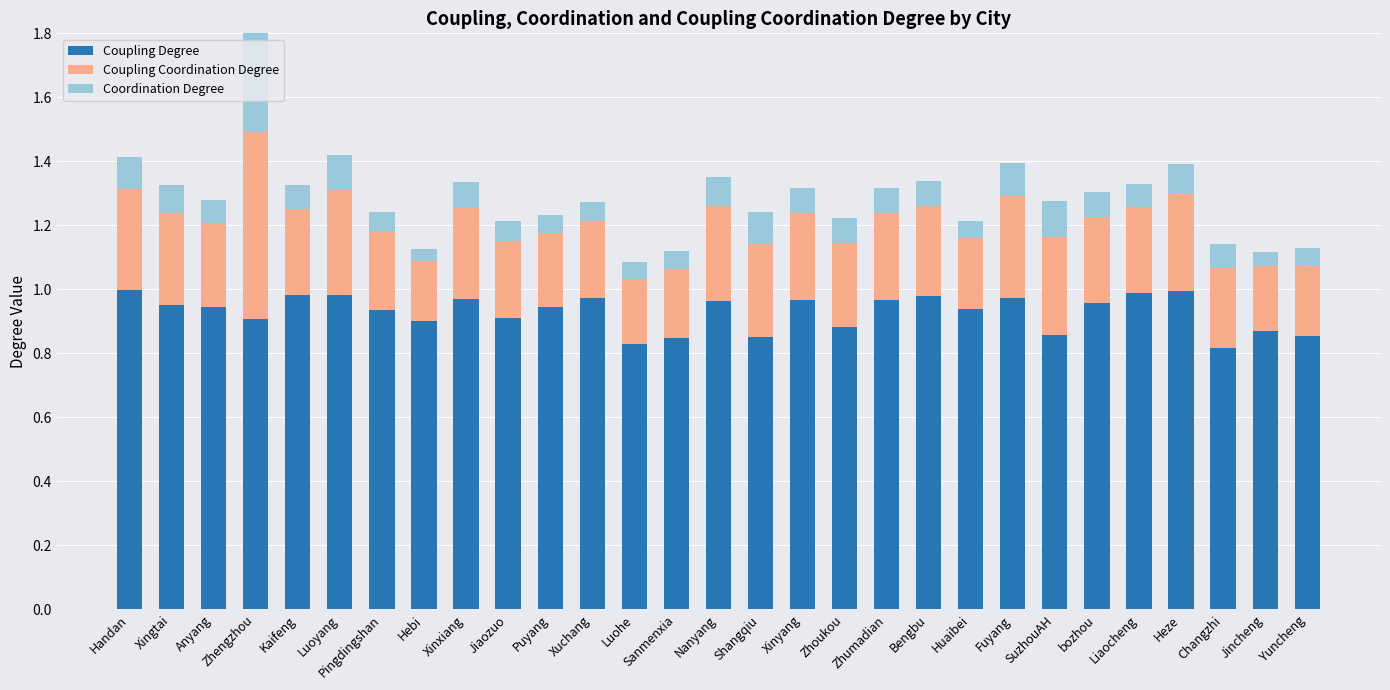

List the labels in order of Coupling Degree value, smallest first.

Changzhi, Luohe, Sanmenxia, Shangqiu, Yuncheng, SuzhouAH, Jincheng, Zhoukou, Hebi, Zhengzhou, Jiaozuo, Pingdingshan, Huaibei, Anyang, Puyang, Xingtai, bozhou, Nanyang, Zhumadian, Xinyang, Xinxiang, Xuchang, Fuyang, Bengbu, Kaifeng, Luoyang, Liaocheng, Heze, Handan